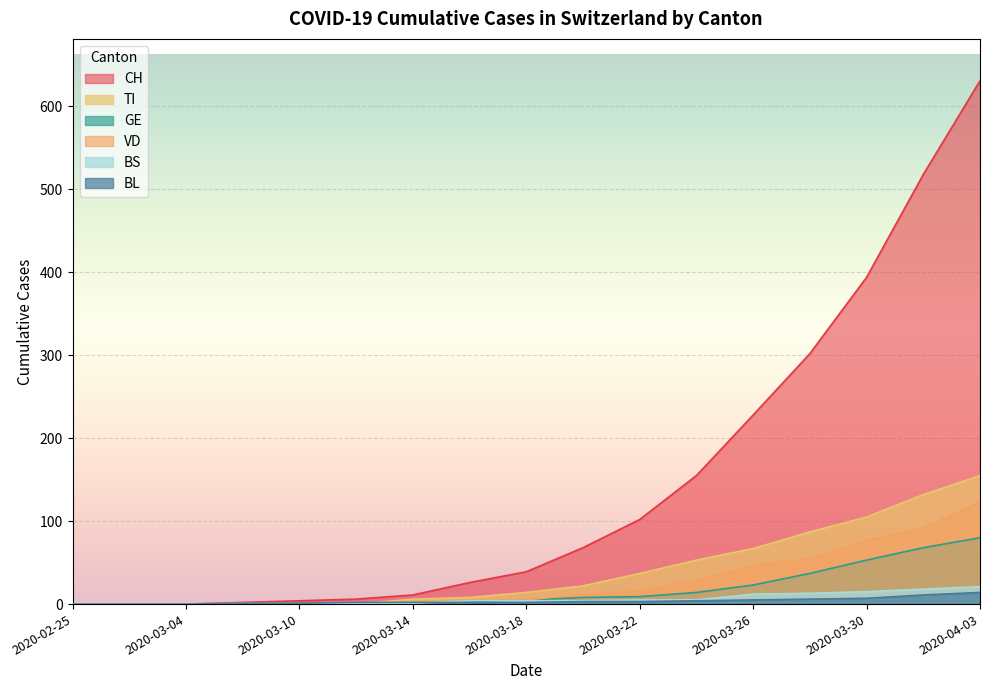

True or false: BL and CH intersect in this chart.

False